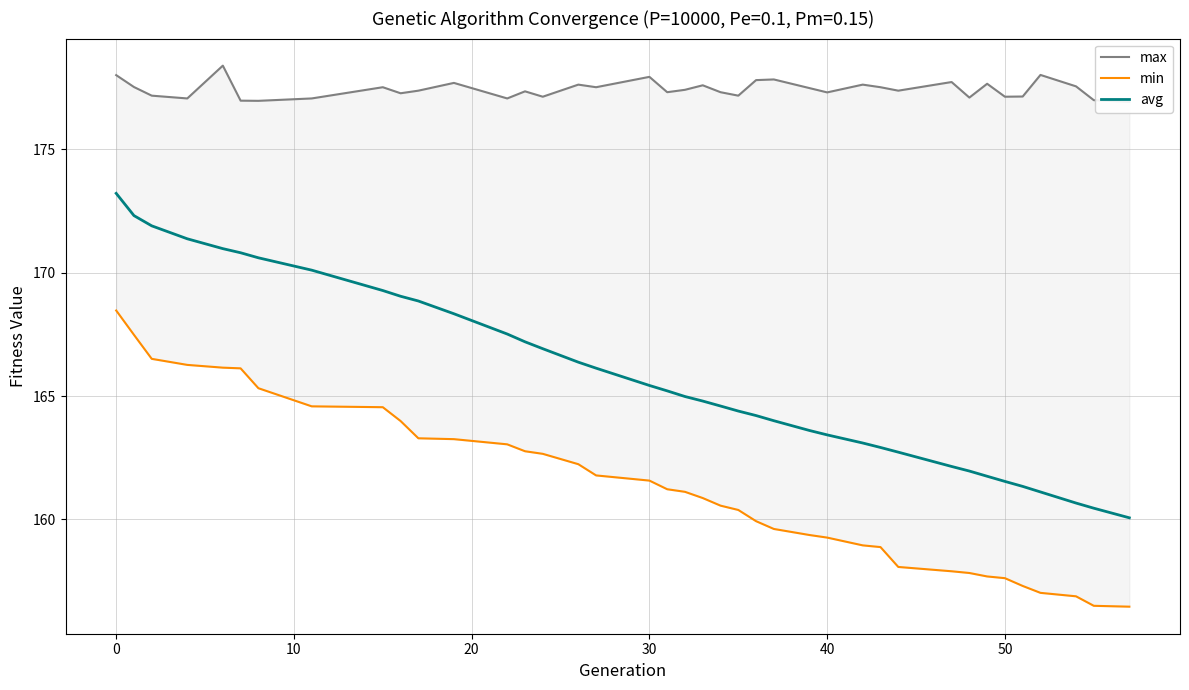

True or false: min has more than 1 points higher than both neighbors.

False